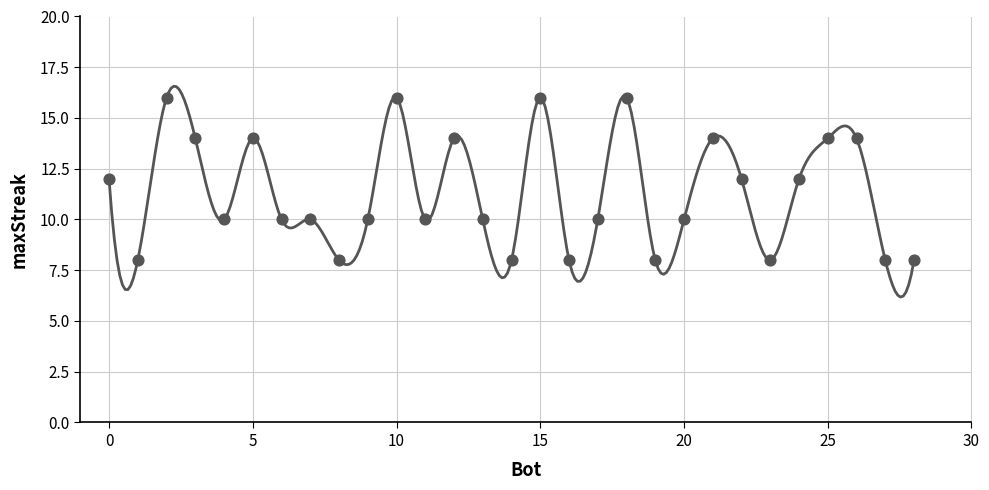

What is the range of Y values (max minus min)?

8